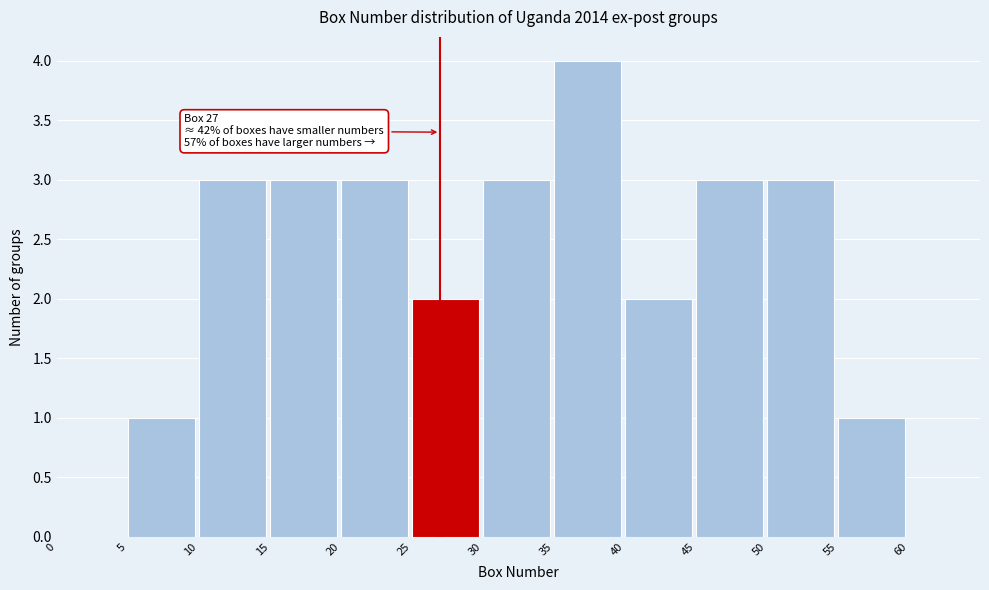

Over which range of the x-axis is the bar tallest?

35 to 40